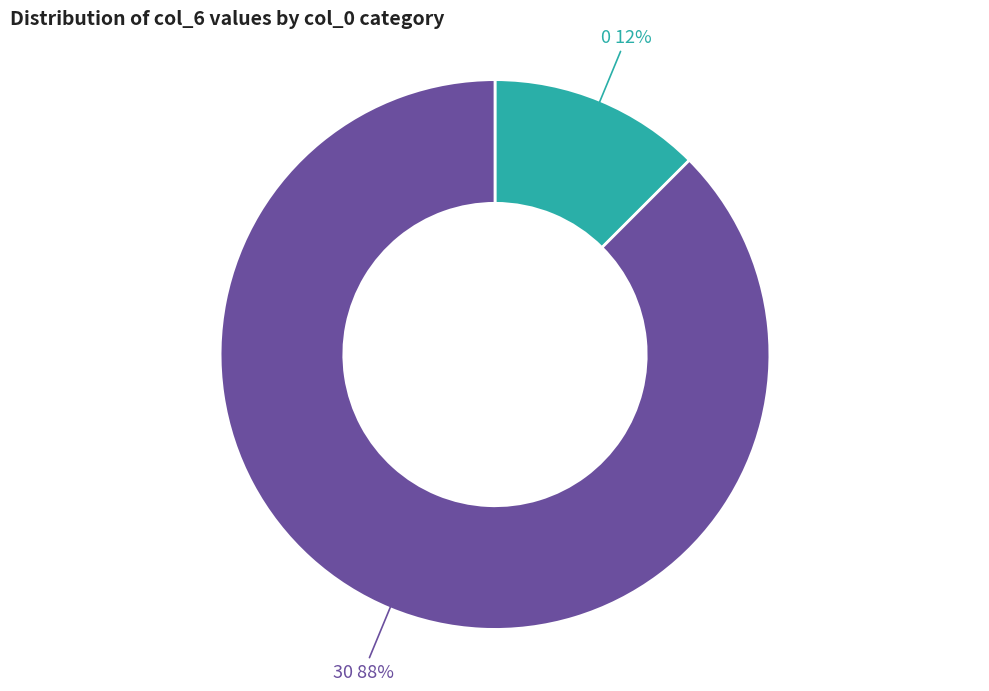

Is there a majority slice in this chart?

Yes